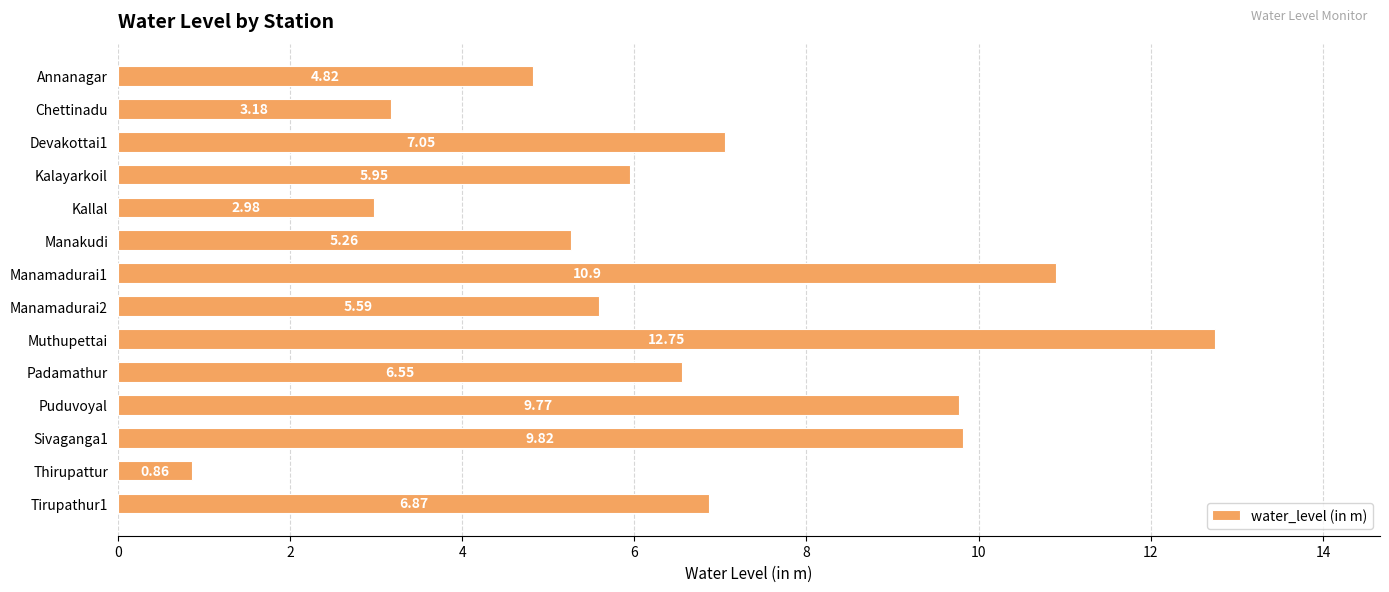

Rank the categories by value from lowest to highest.

Thirupattur, Kallal, Chettinadu, Annanagar, Manakudi, Manamadurai2, Kalayarkoil, Padamathur, Tirupathur1, Devakottai1, Puduvoyal, Sivaganga1, Manamadurai1, Muthupettai